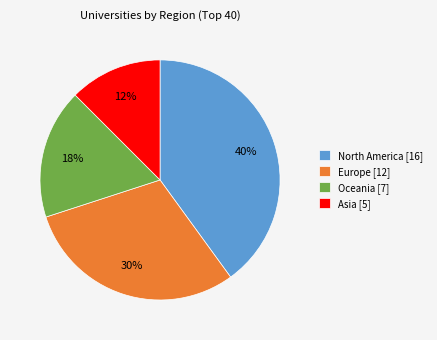

Which slice is the largest?

North America